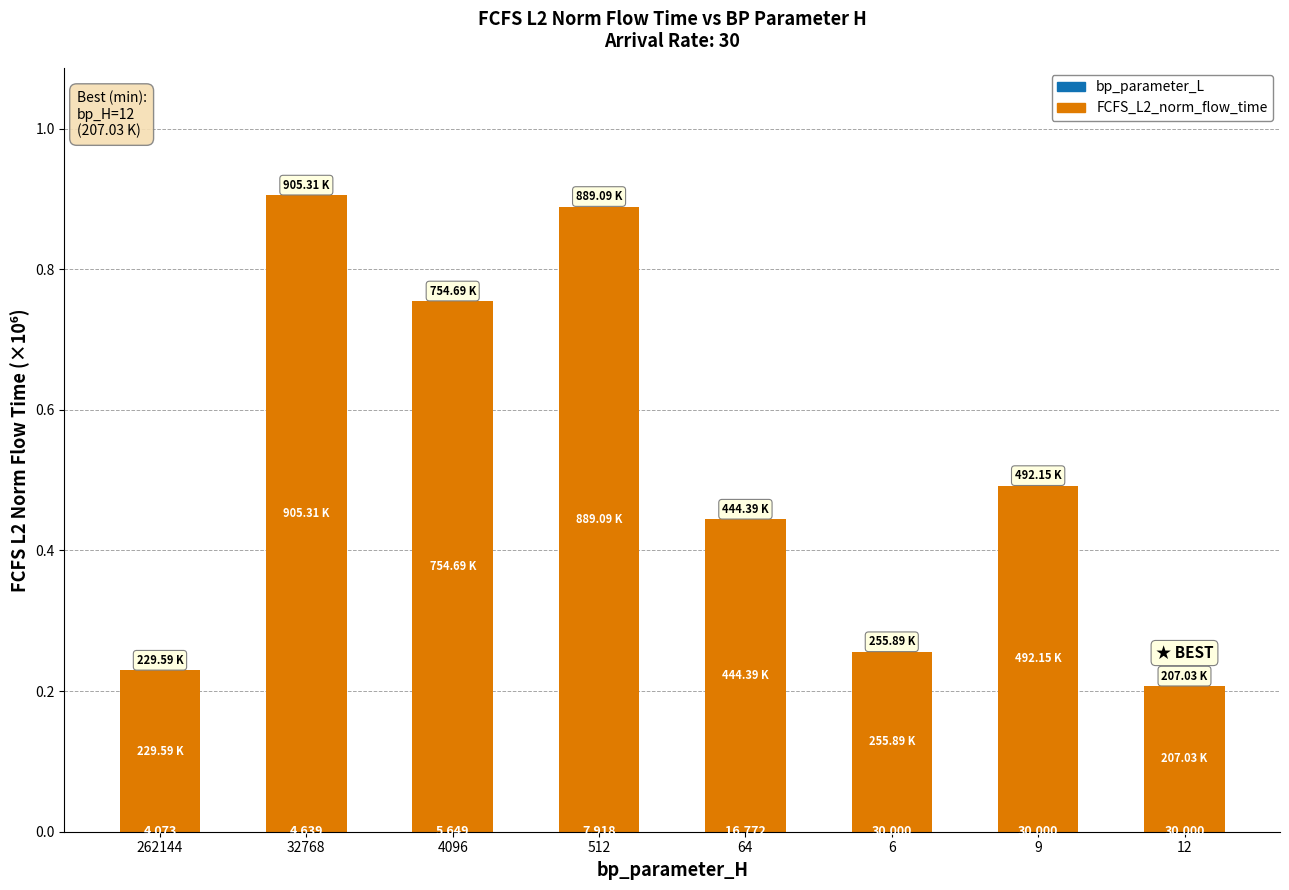

Are the bars grouped side by side (vs. stacked)?

No